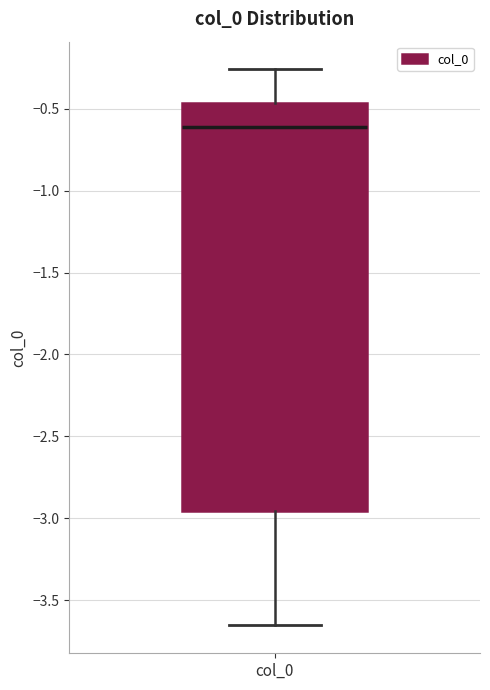

Transcribe this box plot: give where the median line is, the range the box spans, and where the two whiskers end, as read against the y-axis. The values are not printed on the chart, so give them approximately, as read against the axis.

median -0.60, box -2.95 to -0.45, whiskers -3.65 to -0.25